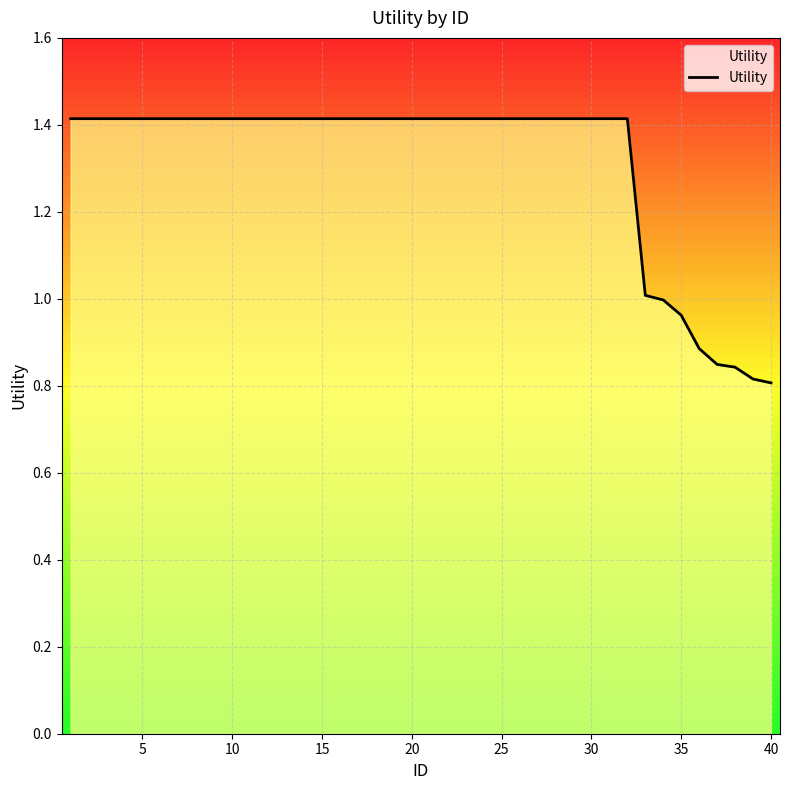

How many lines are shown in the chart?

1